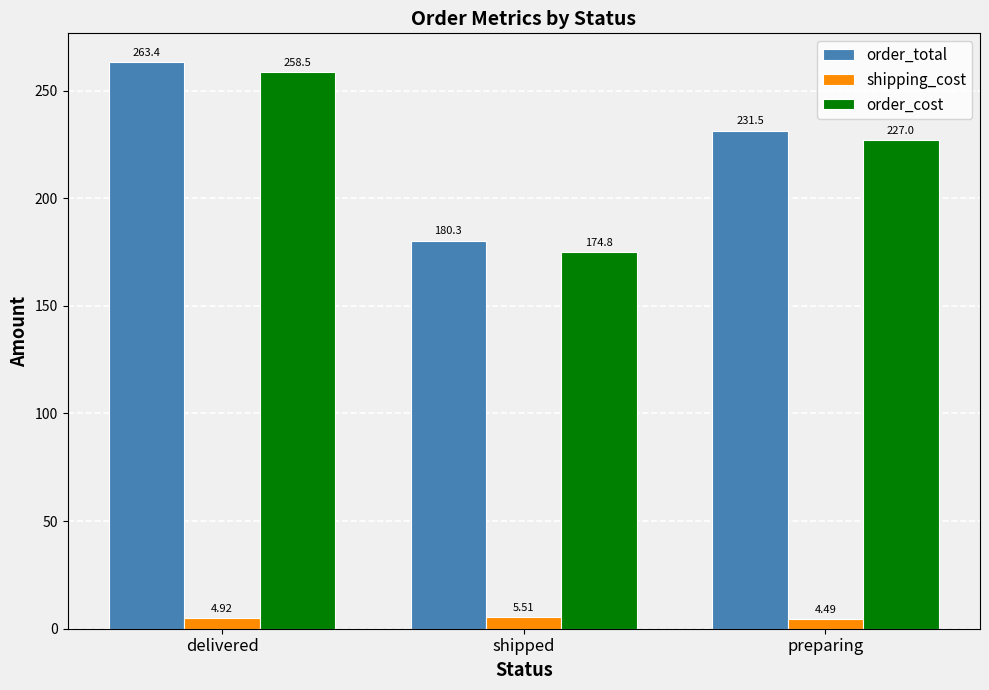

What are all the series names shown in the legend?

order_total, shipping_cost, order_cost